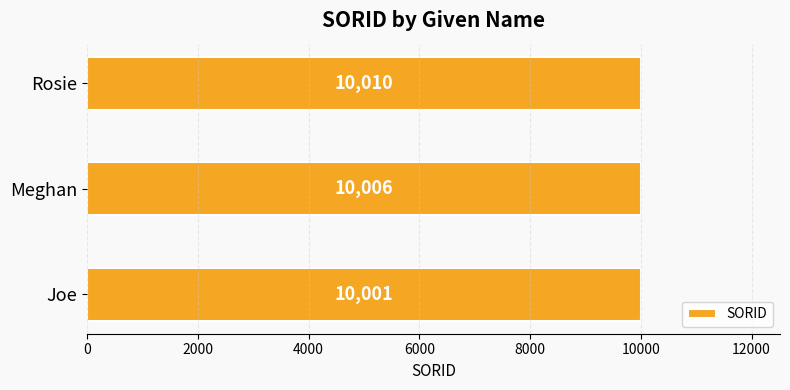

Rank the categories by value from highest to lowest.

Rosie, Meghan, Joe